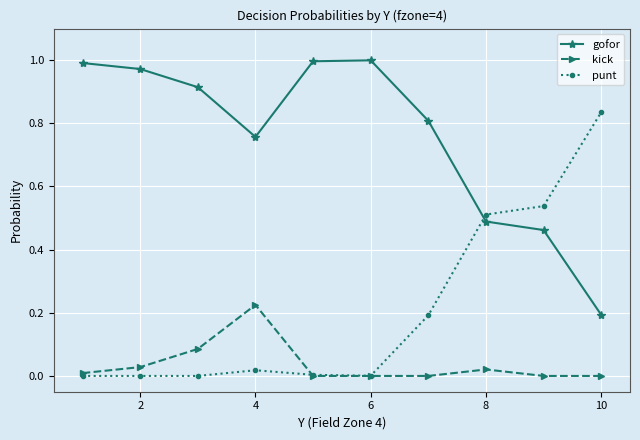

True or false: gofor and kick cross at least once.

False